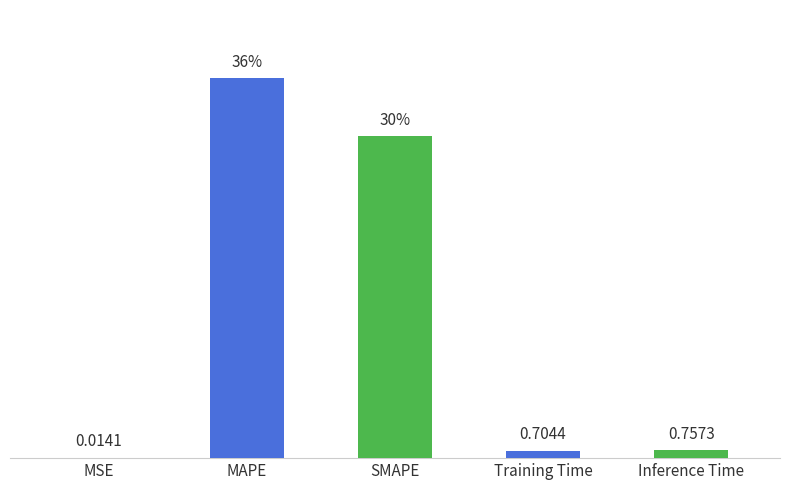

Which category has the highest value across all series?

MAPE